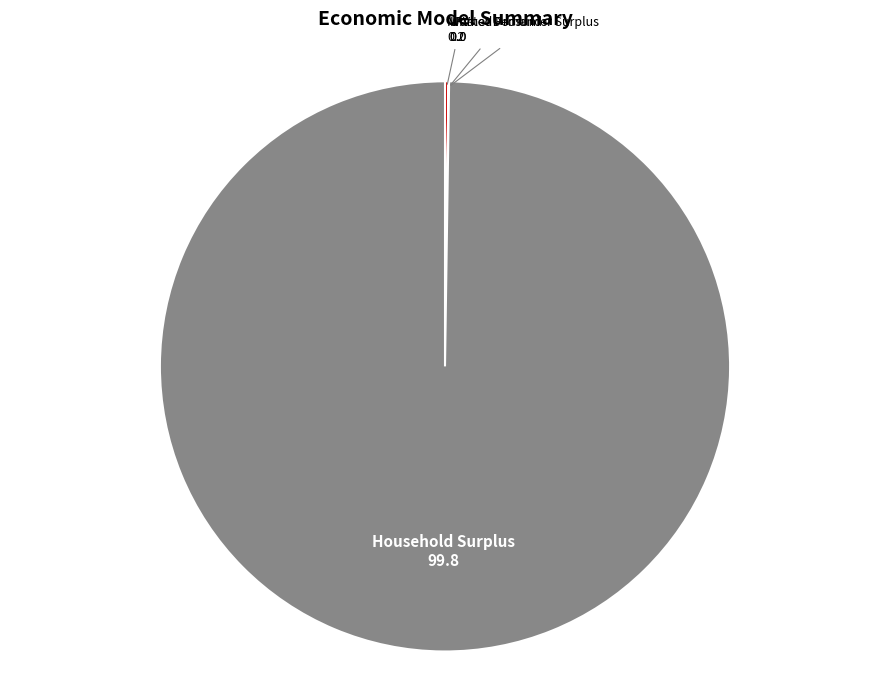

Does any single category account for the majority?

Yes